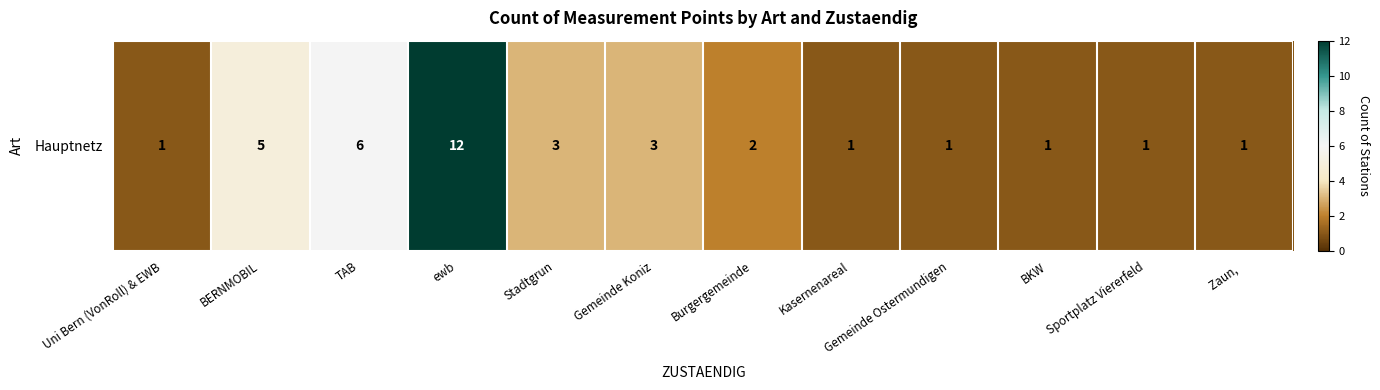

Approximately how many times larger is the value at TAB compared to BKW?

6.0